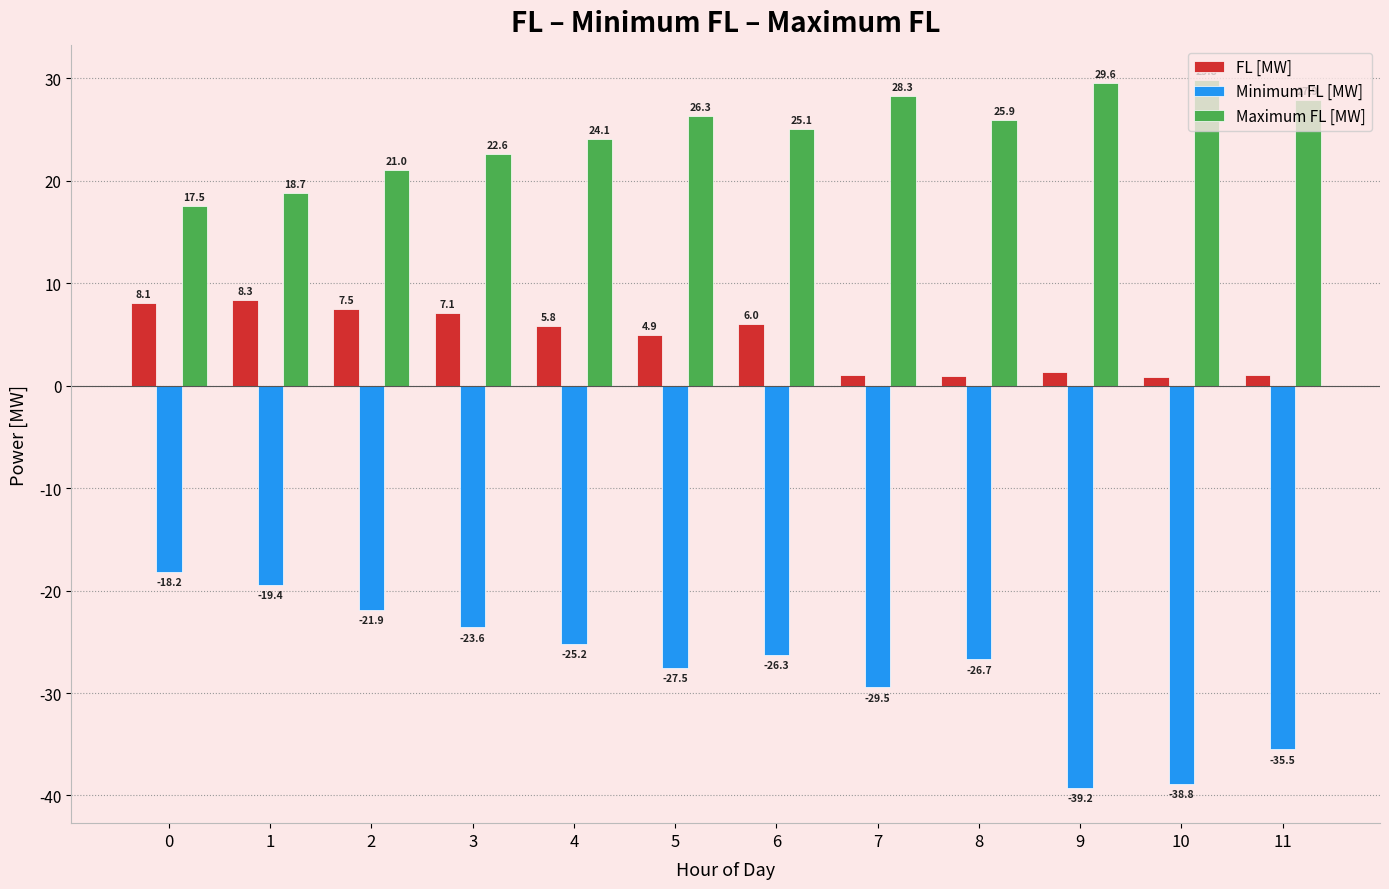

What is the difference between the second highest and minimum values in the FL [MW] series?

7.3